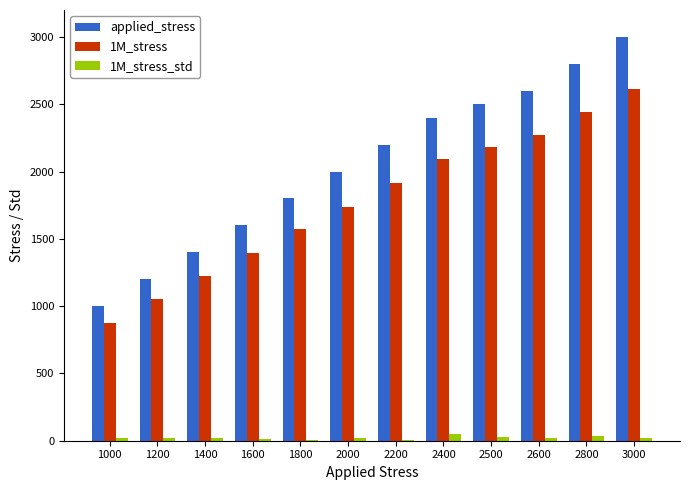

At which category is the sum across all series the highest?

3000